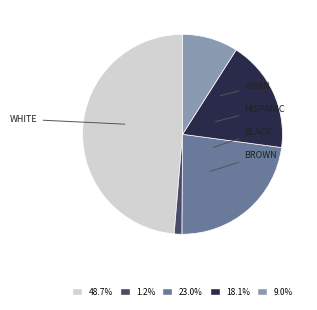

Is there any slice that represents more than half of the pie?

No